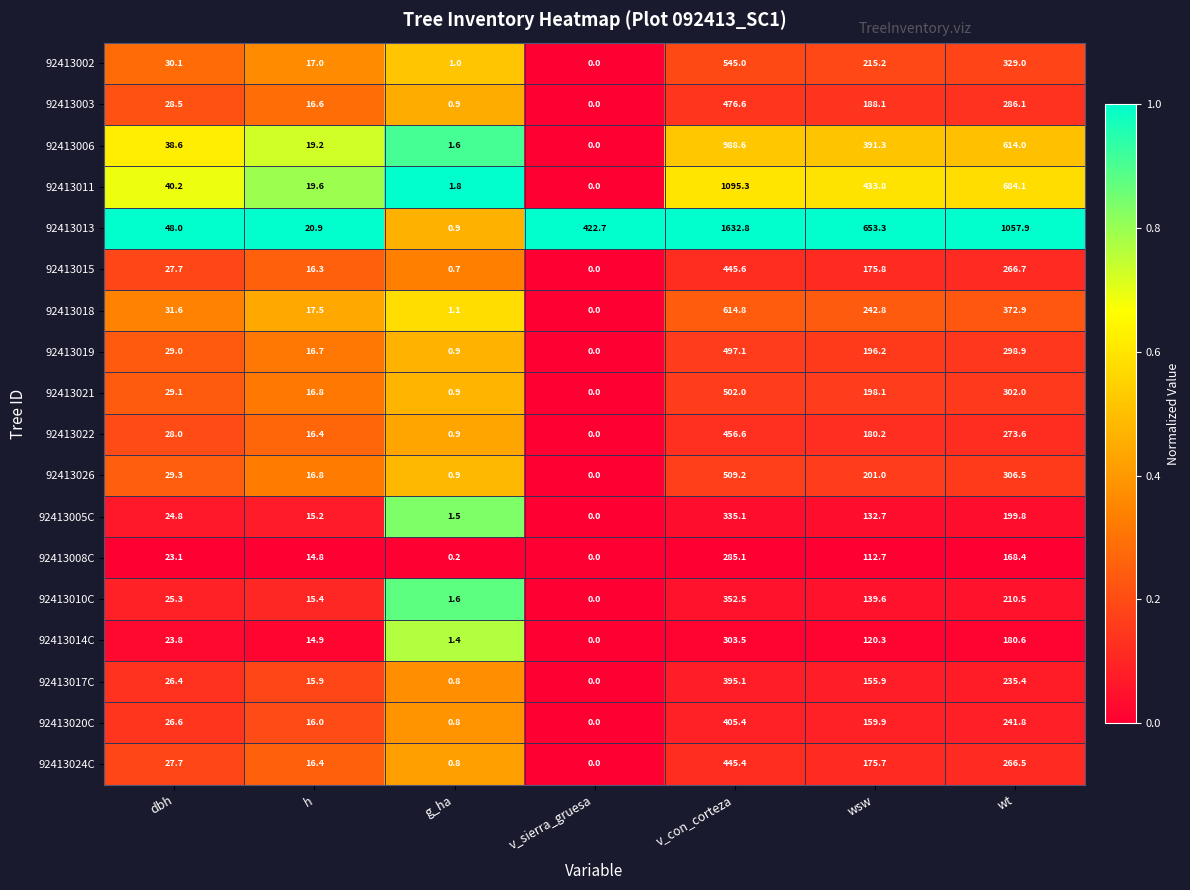

Which series has the largest total across all categories?

92413013